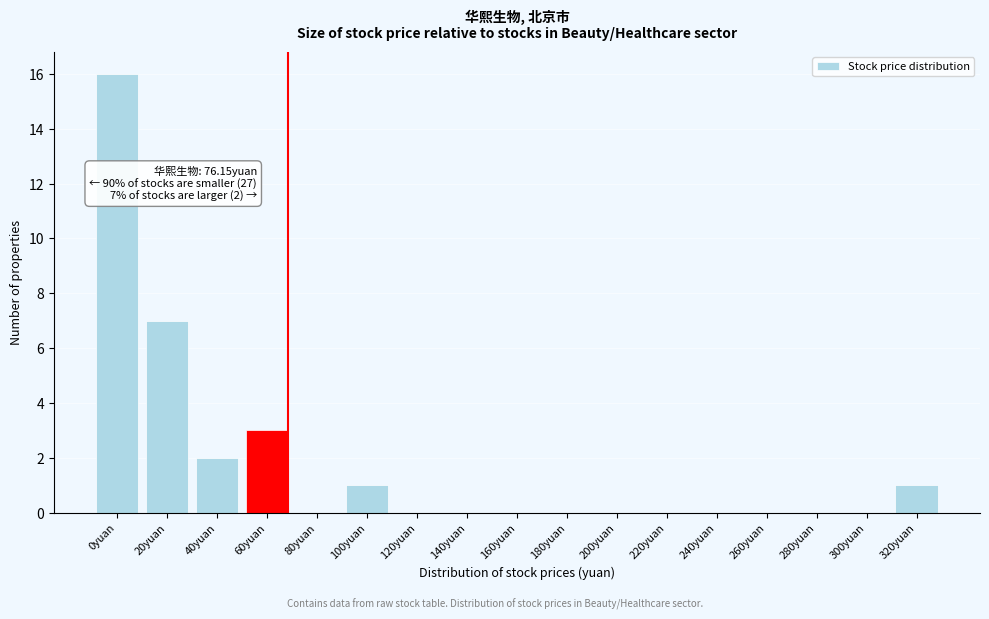

Reading right to left, extract all data points from this chart.

320yuan=1	300yuan=0	280yuan=0	260yuan=0	240yuan=0	220yuan=0	200yuan=0	180yuan=0	160yuan=0	140yuan=0	120yuan=0	100yuan=1	80yuan=0	60yuan=3	40yuan=2	20yuan=7	0yuan=16